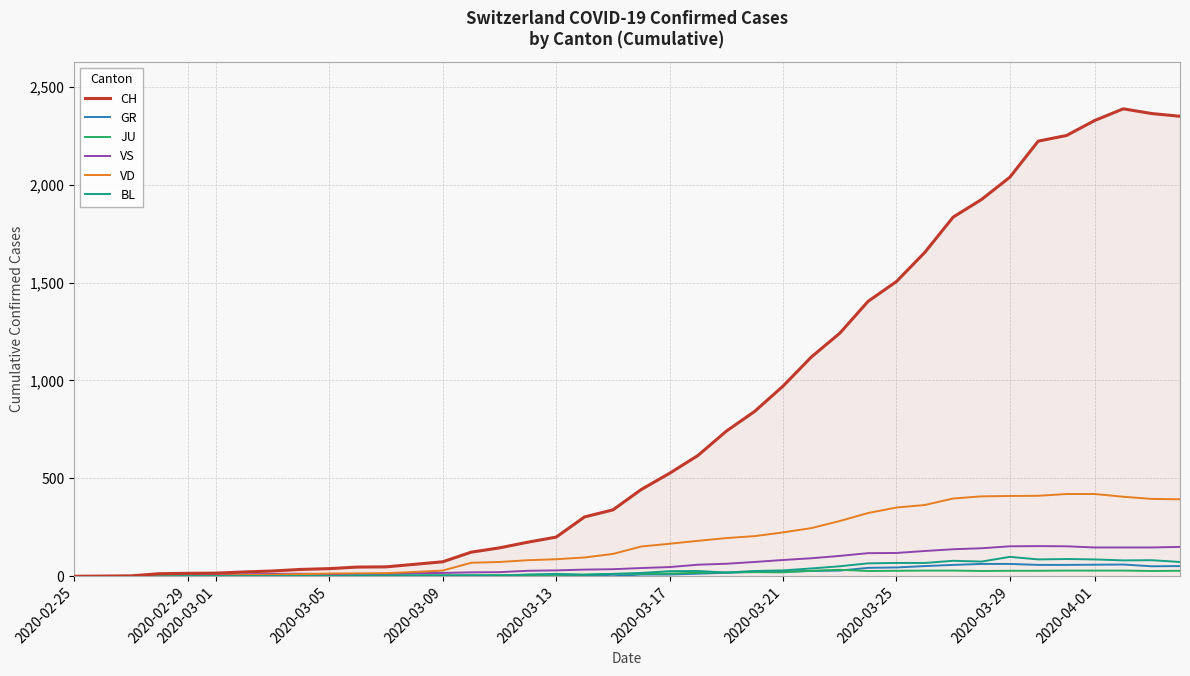

Which series has the widest spread of values?

CH